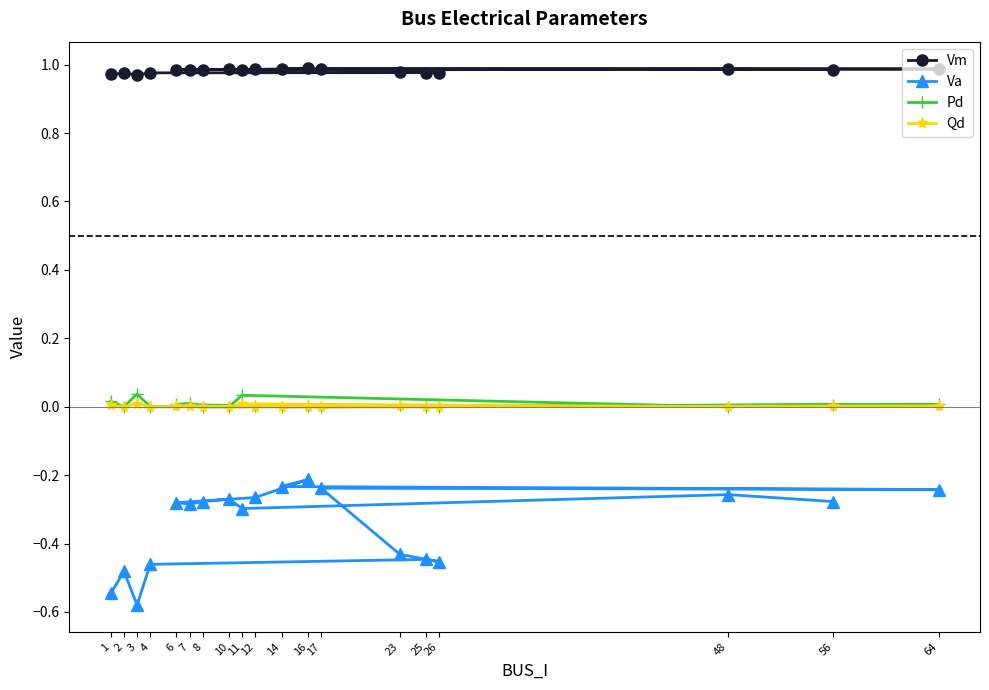

Where is Va nearest to the value 0?

16